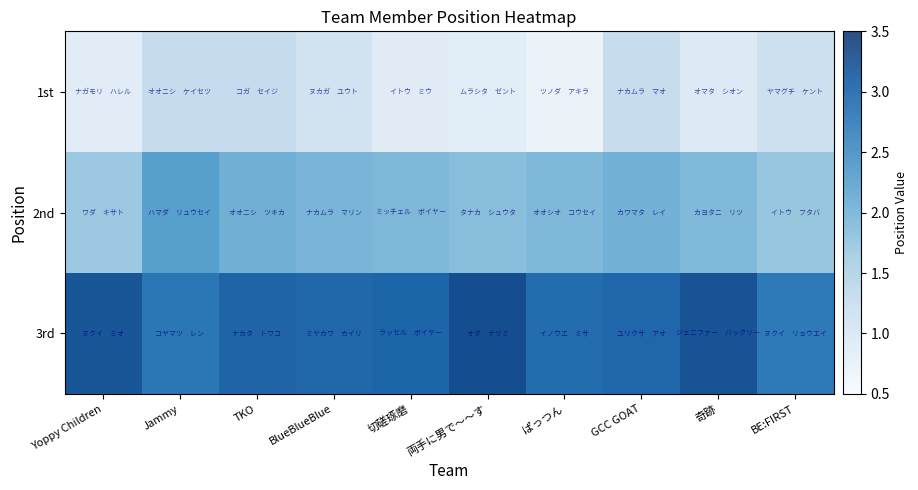

List the series in order of their overall mean, lowest first.

1st, 2nd, 3rd